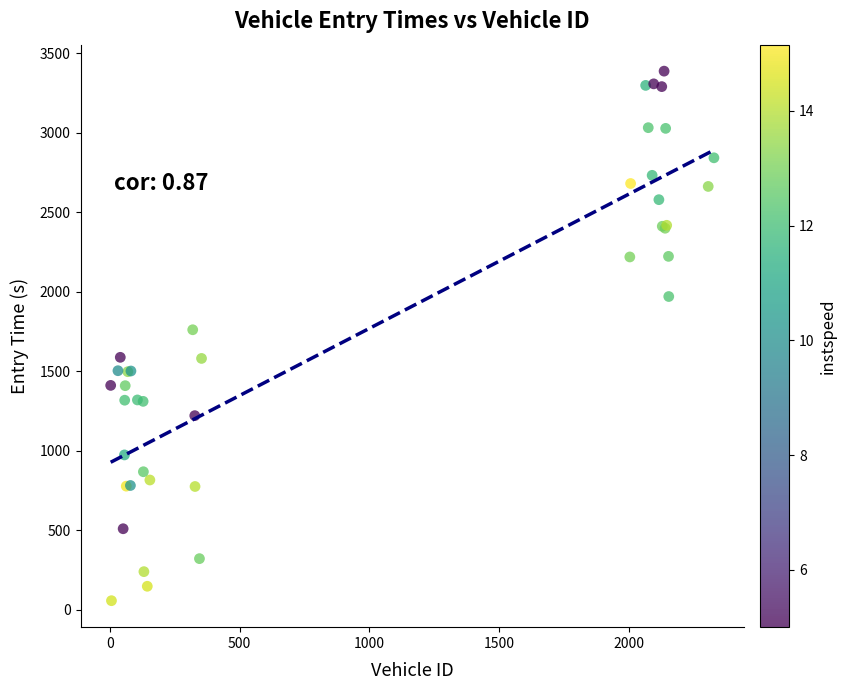

What Y value in the scatter plot is closest to 1721?

1760.6